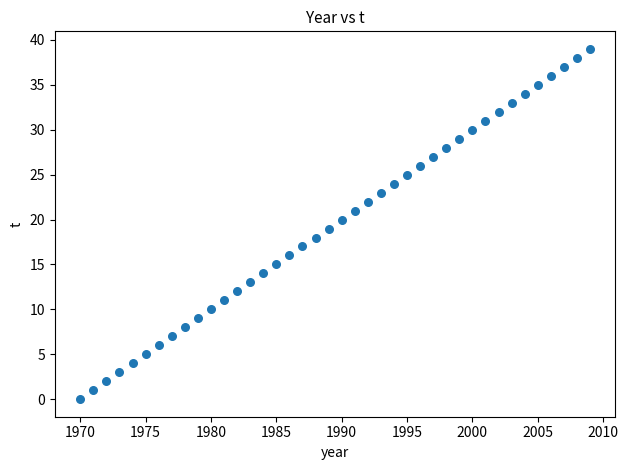

What is the range of X values (max minus min)?

39